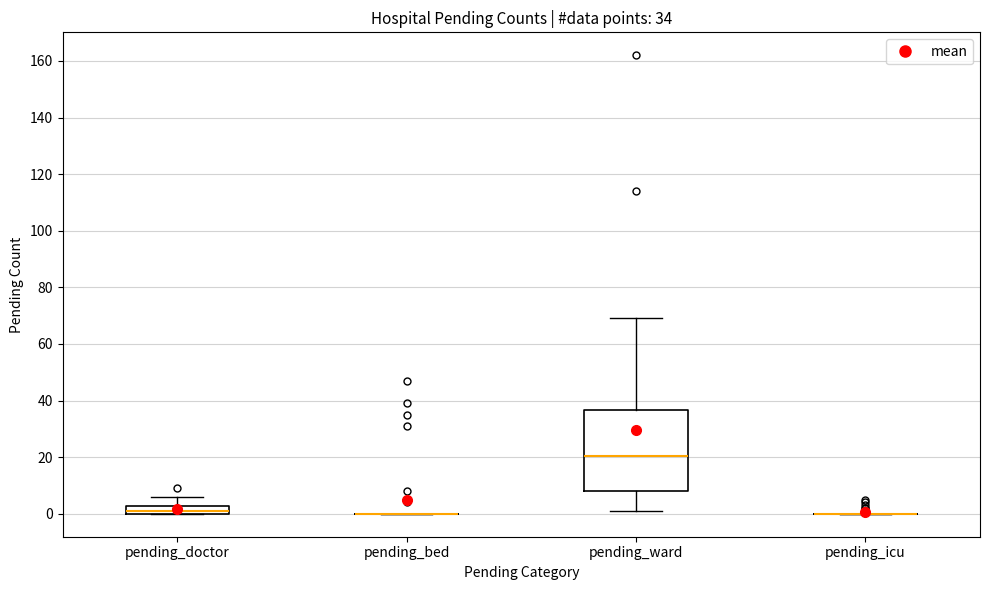

Comparing the boxes themselves (not the whiskers), which one is the tallest?

pending_ward